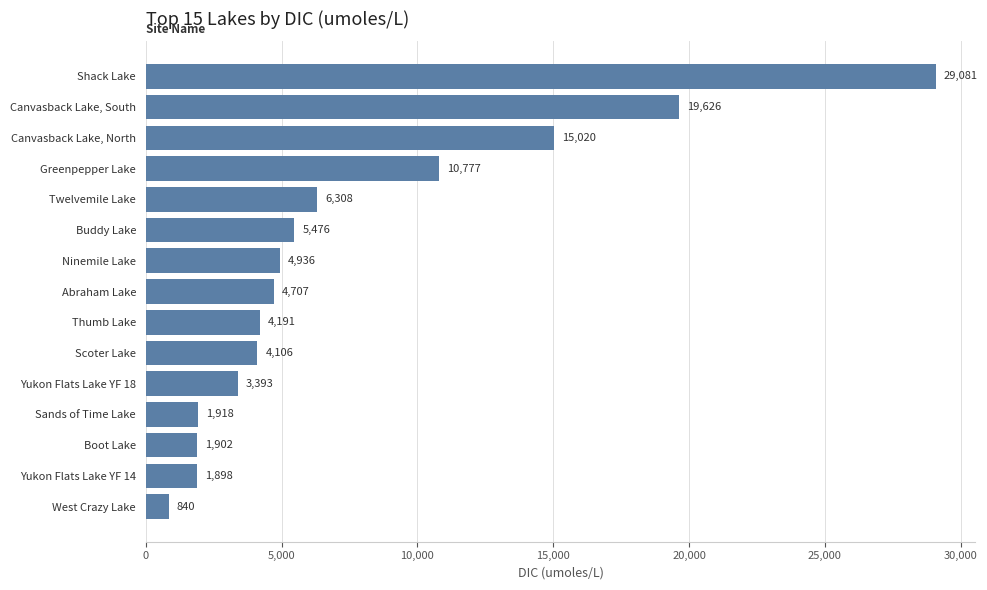

What is the average value?

7612